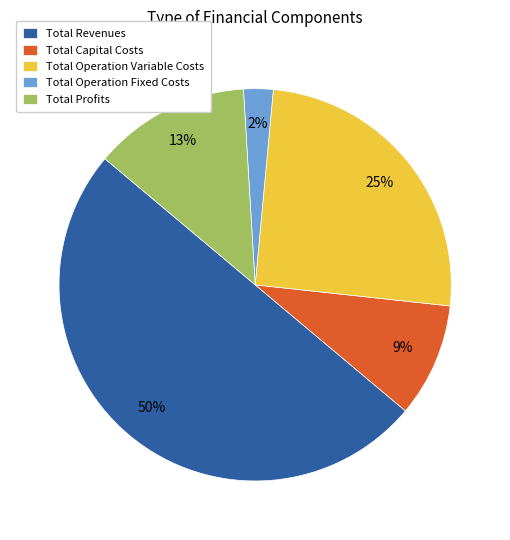

How many slices are in this pie chart?

5